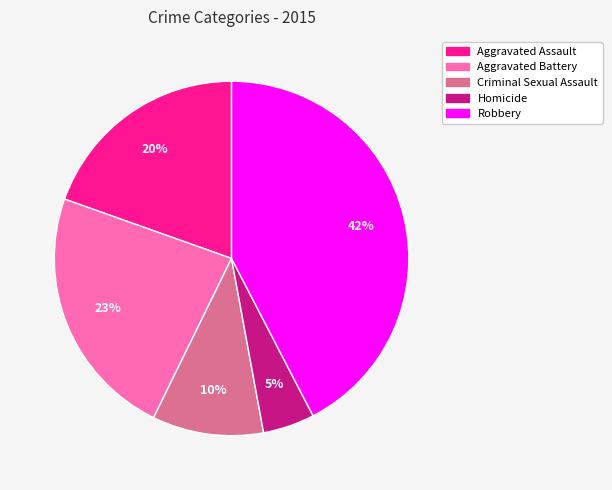

Which has a higher value, Aggravated Battery or Aggravated Assault?

Aggravated Battery